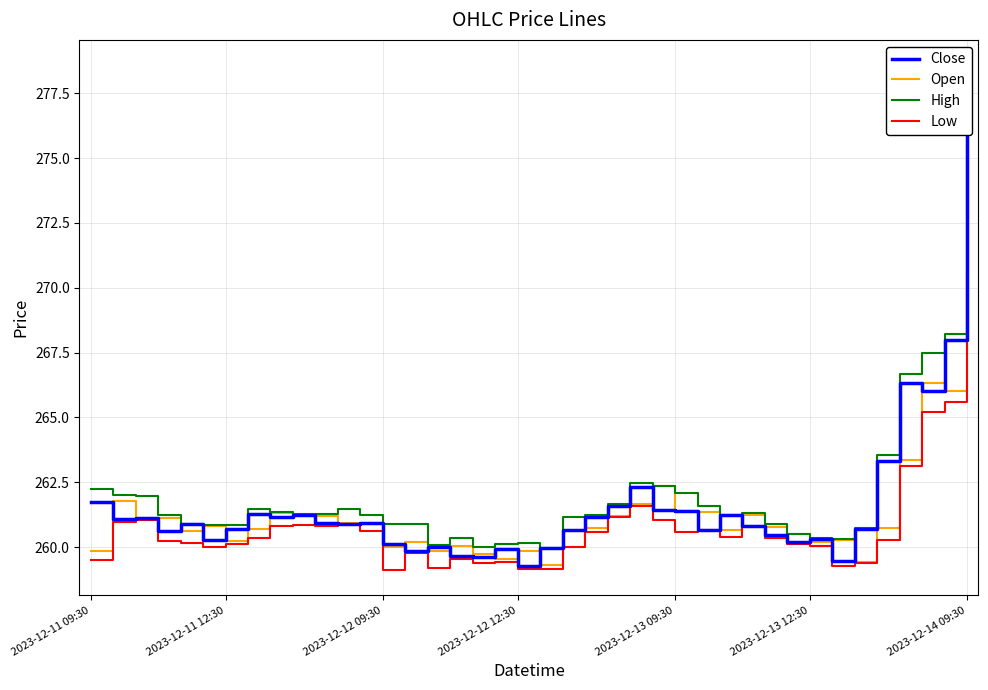

Between 7 and 30, which series saw the biggest shift?

Close